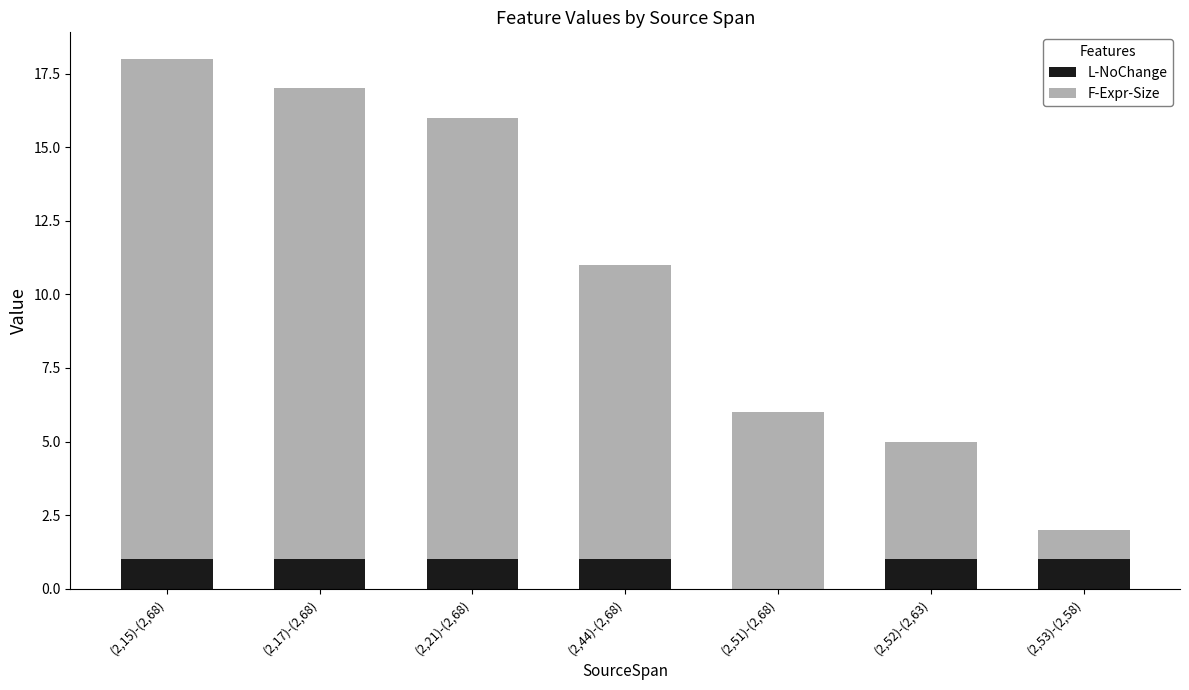

At which category is the sum across all series the highest?

(2,15)-(2,68)